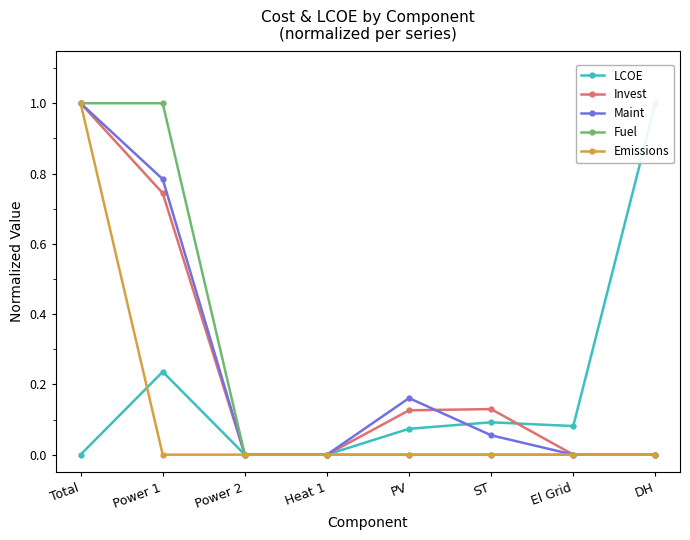

How many Fuel values are between 0 and 1?

8